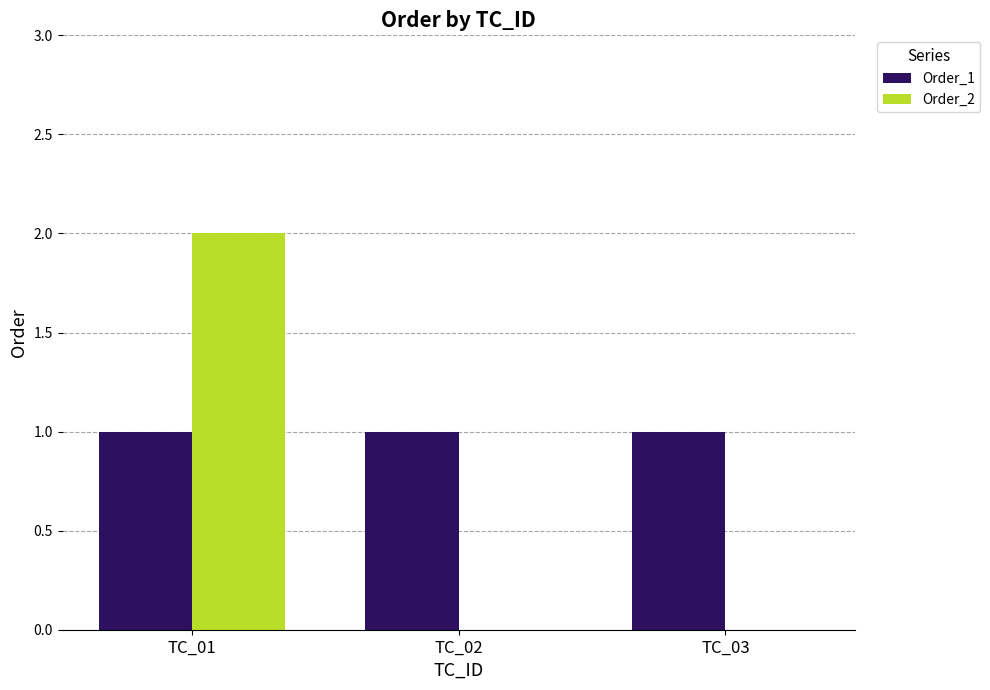

Which series has the largest total across all categories?

Order_1